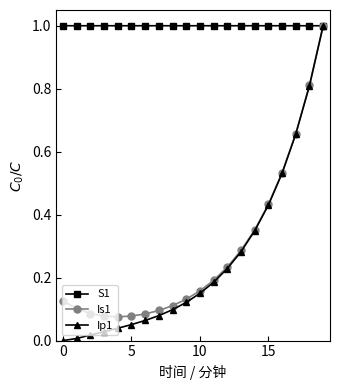

What is the highest value of the Is1 series?

1.0